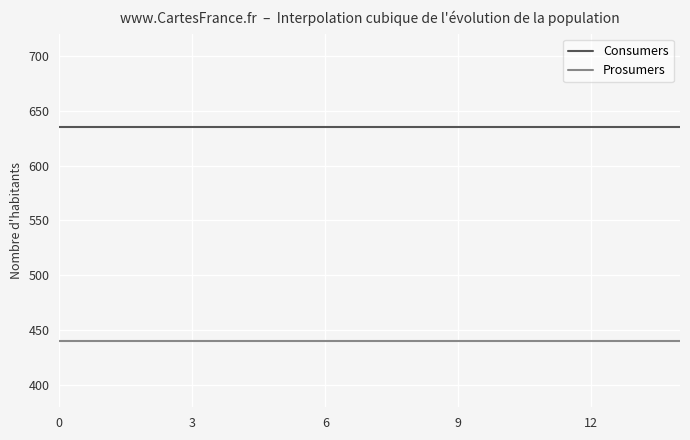

How many lines are shown in the chart?

2